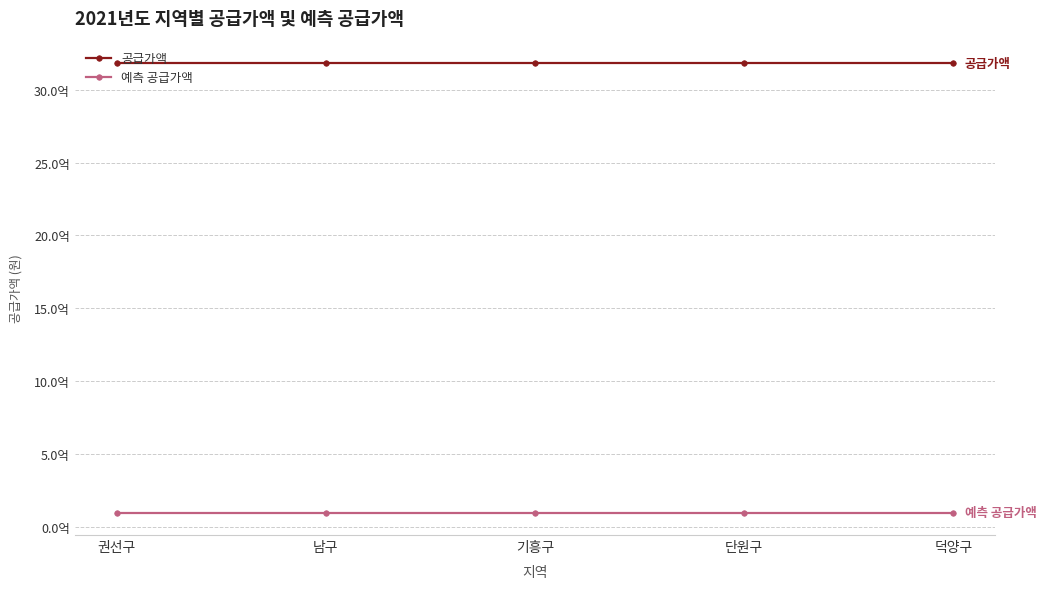

Is the value of 공급가액 at 기흥구 greater than the value of 예측 공급가액 at 덕양구?

Yes